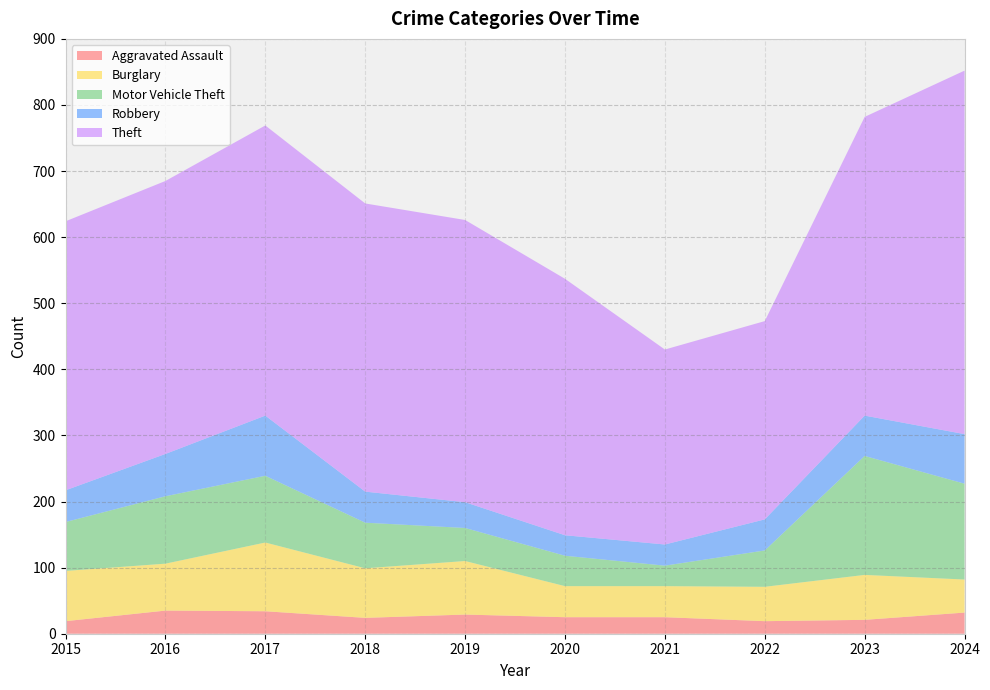

Reading left to right, extract all data points from this chart.

Aggravated Assault: 19	35	34	24	29	25	25	19	21	32
Burglary: 76	71	104	75	81	47	47	52	68	50
Motor Vehicle Theft: 74	102	101	69	50	46	31	55	180	145
Robbery: 48	64	91	47	39	31	32	47	61	75
Theft: 407	413	439	436	427	388	295	300	452	550